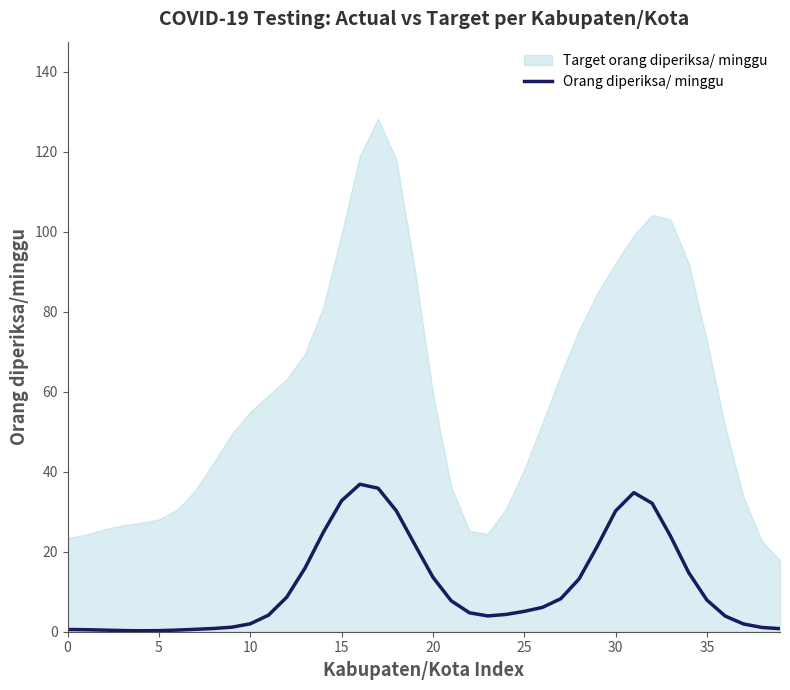

What is the highest value of the Orang diperiksa/ minggu series?

36.9